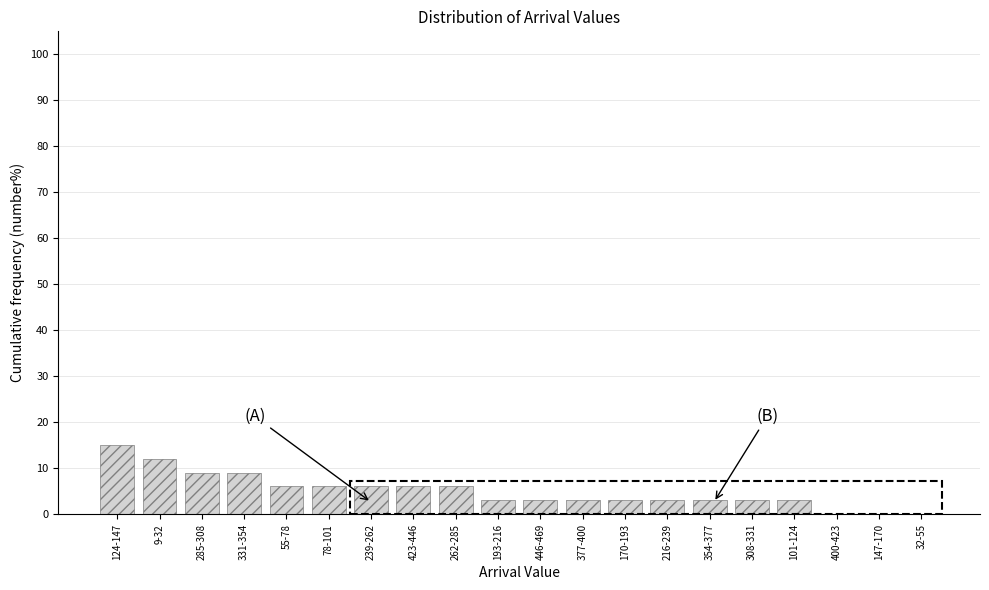

Reading right to left, extract all data points from this chart.

32-55=0.0	147-170=0.0	400-423=0.0	101-124=3.0	308-331=3.0	354-377=3.0	216-239=3.0	170-193=3.0	377-400=3.0	446-469=3.0	193-216=3.0	262-285=6.1	423-446=6.1	239-262=6.1	78-101=6.1	55-78=6.1	331-354=9.1	285-308=9.1	9-32=12.1	124-147=15.2